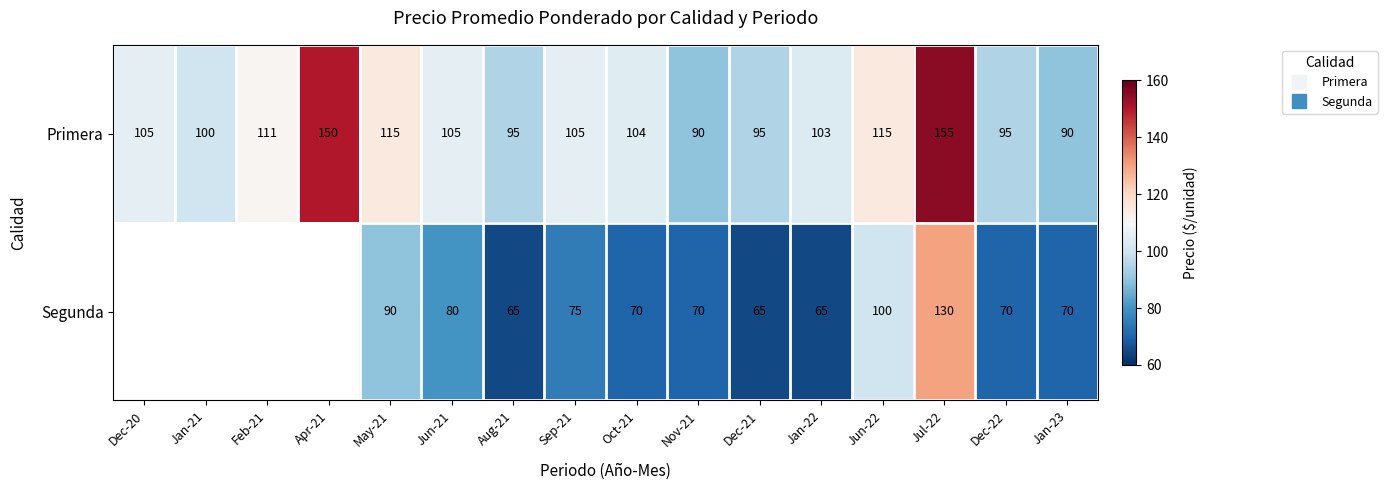

What is the greatest value displayed?

155.0